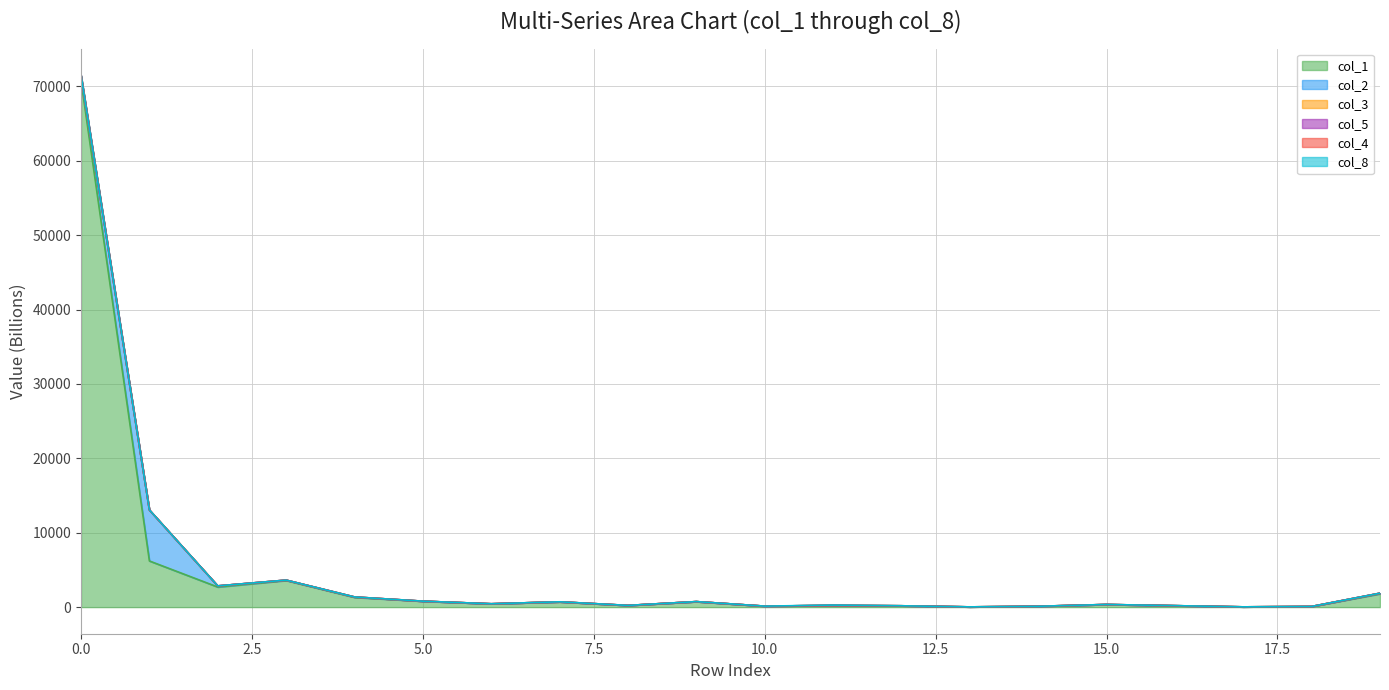

In col_5, how many points are lower than both neighbors (excluding endpoints)?

6